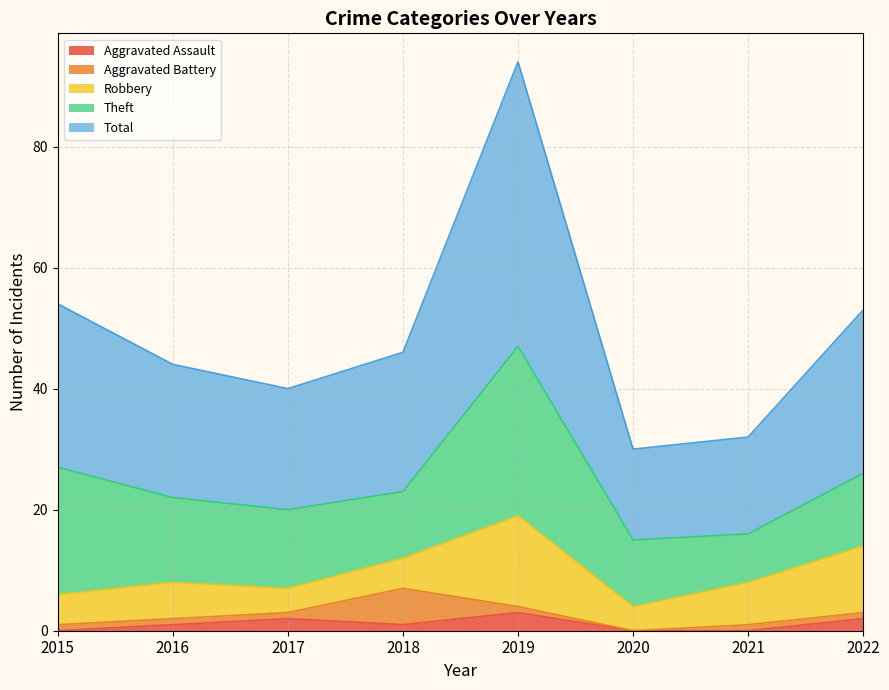

True or false: Aggravated Battery and Theft cross at least once.

False